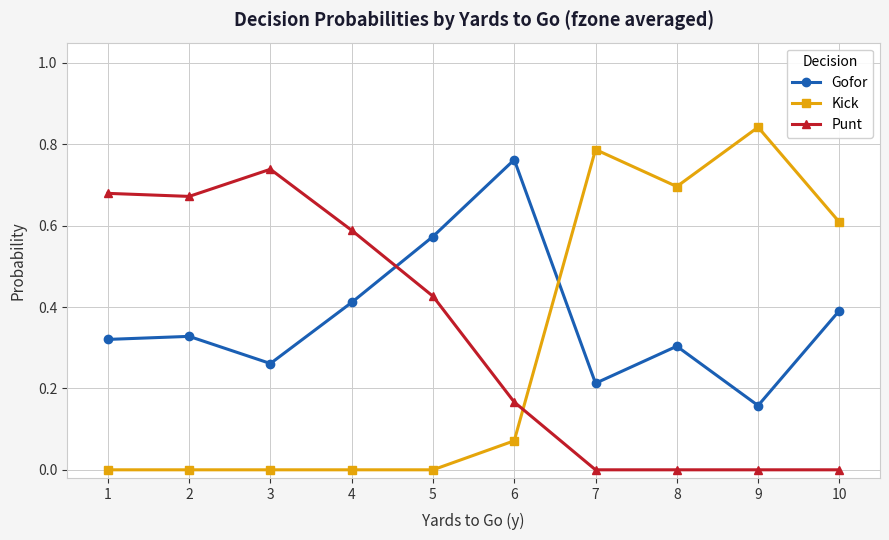

What is the sum of all Gofor values?

3.7